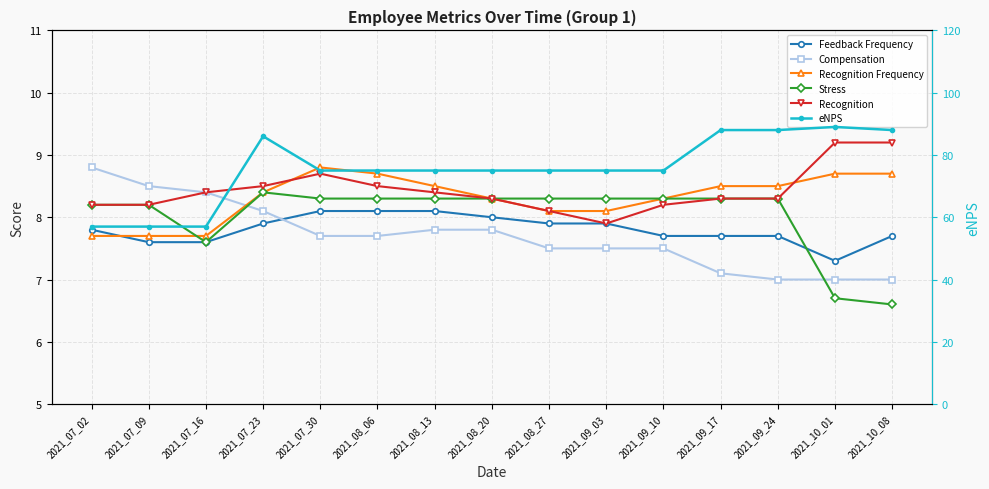

True or false: Recognition and Feedback Frequency cross at least once.

False